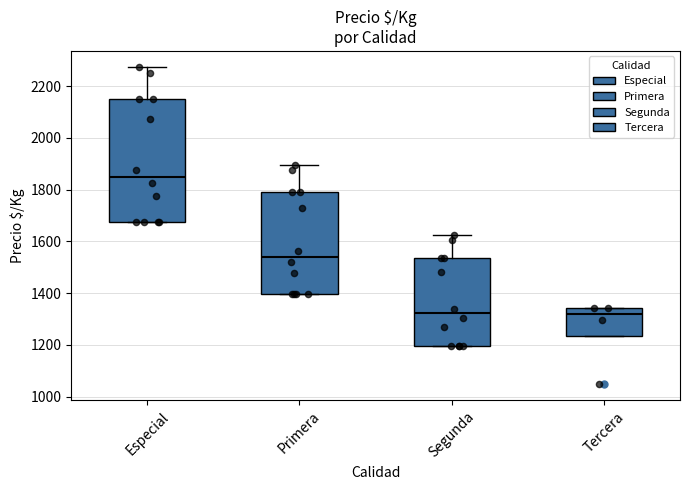

Reading left to right, transcribe this box plot: for each box, give where its median line is, the range the box spans, and where its two whiskers end, as read against the y-axis. The values are not printed on the chart, so give them approximately, as read against the axis.

Especial: median 1860, box 1680 to 2160, whiskers 1680 to 2280
Primera: median 1540, box 1400 to 1800, whiskers 1400 to 1900
Segunda: median 1320, box 1200 to 1540, whiskers 1200 to 1620
Tercera: median 1320, box 1240 to 1340, whiskers 1240 to 1340